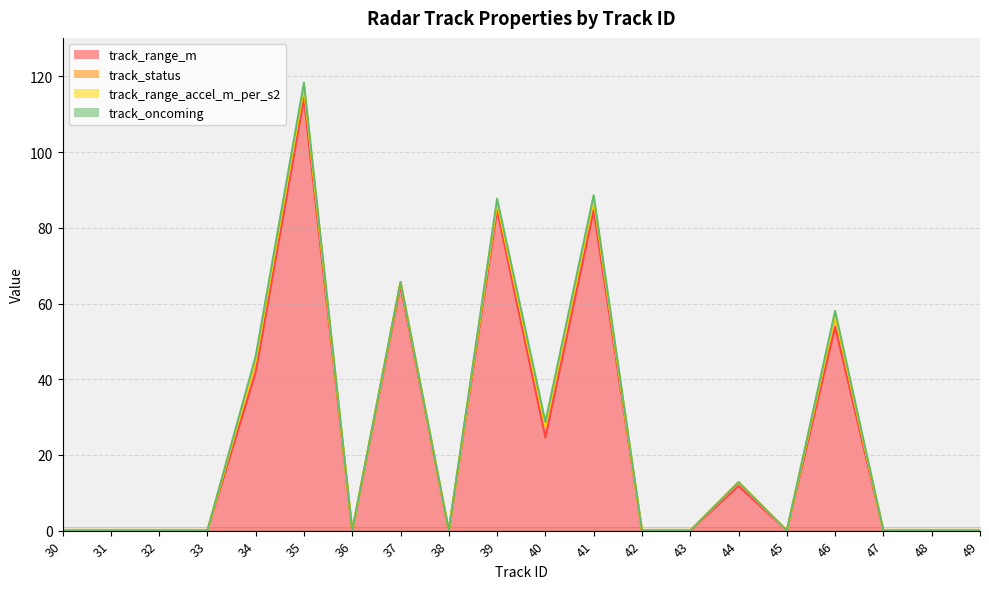

Reading right to left, extract all data points from this chart.

track_range_m: 49=0.0	48=0.0	47=0.0	46=53.8	45=0.0	44=11.8	43=0.0	42=0.0	41=84.6	40=24.6	39=84.7	38=0.0	37=64.7	36=0.0	35=114.1	34=41.8	33=0.0	32=0.0	31=0.0	30=0.0
track_status: 49=0.0	48=0.0	47=0.0	46=3.0	45=0.0	44=1.0	43=0.0	42=0.0	41=3.0	40=3.0	39=2.0	38=0.0	37=1.0	36=0.0	35=3.0	34=3.0	33=0.0	32=0.0	31=0.0	30=0.0
track_range_accel_m_per_s2: 49=0.0	48=0.0	47=0.0	46=0.2	45=0.0	44=0.0	43=0.0	42=0.0	41=0.0	40=0.1	39=0.0	38=0.0	37=0.0	36=0.0	35=0.2	34=0.2	33=0.0	32=0.0	31=0.0	30=0.0
track_oncoming: 49=0.0	48=0.0	47=0.0	46=1.0	45=0.0	44=0.0	43=0.0	42=0.0	41=1.0	40=1.0	39=1.0	38=0.0	37=0.0	36=0.0	35=1.0	34=1.0	33=0.0	32=0.0	31=0.0	30=0.0